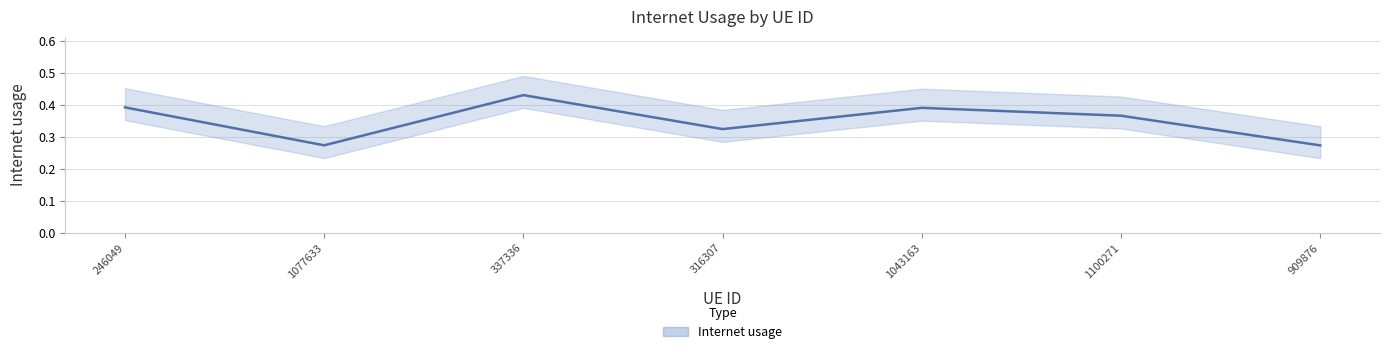

What is the change in value from 246049 to 1077633?

-0.1